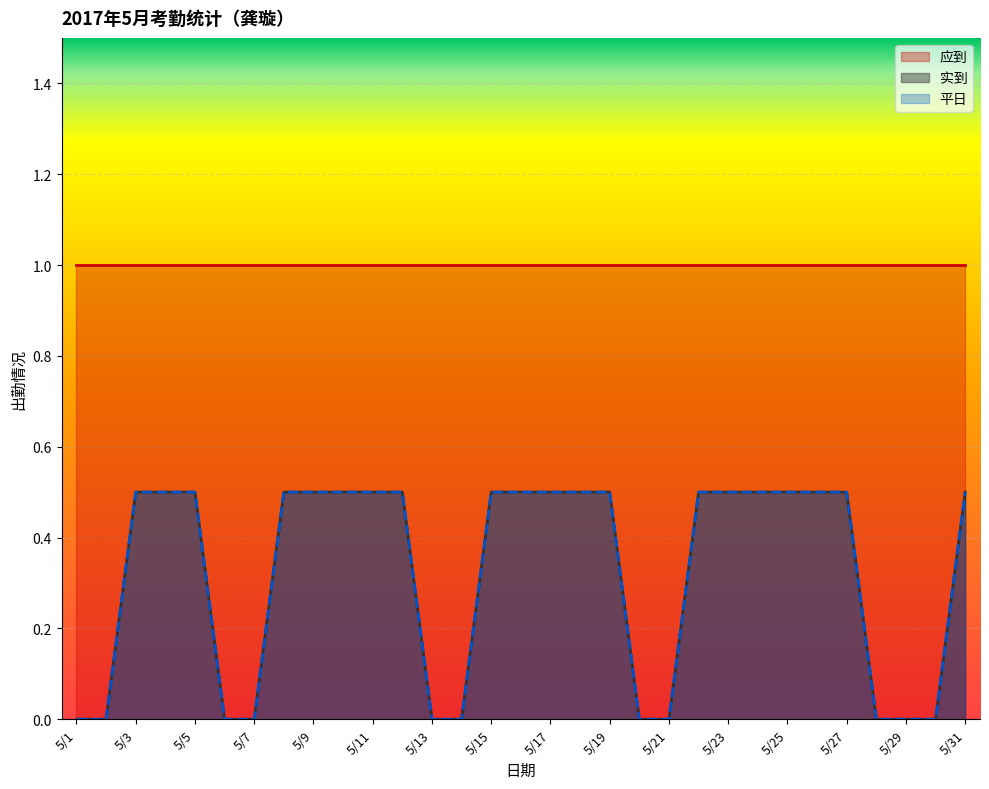

Is the value of 实到 at 5/3 greater than the value of 平日 at 5/9?

No